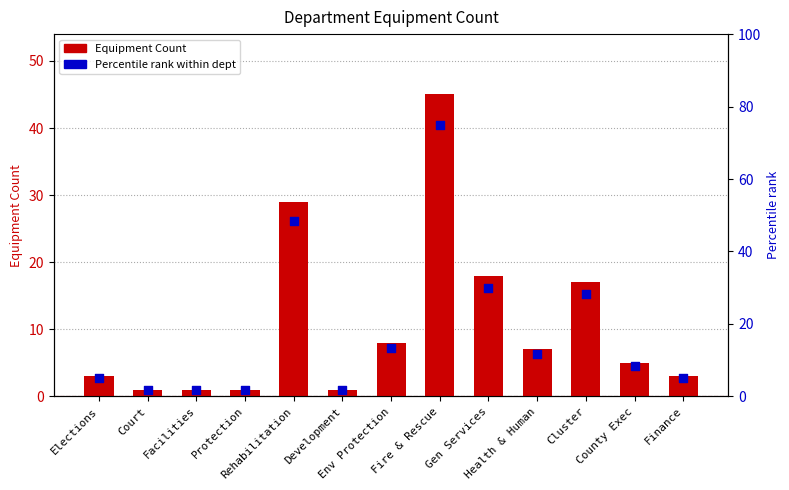

At which category is the sum across all series the highest?

Fire & Rescue